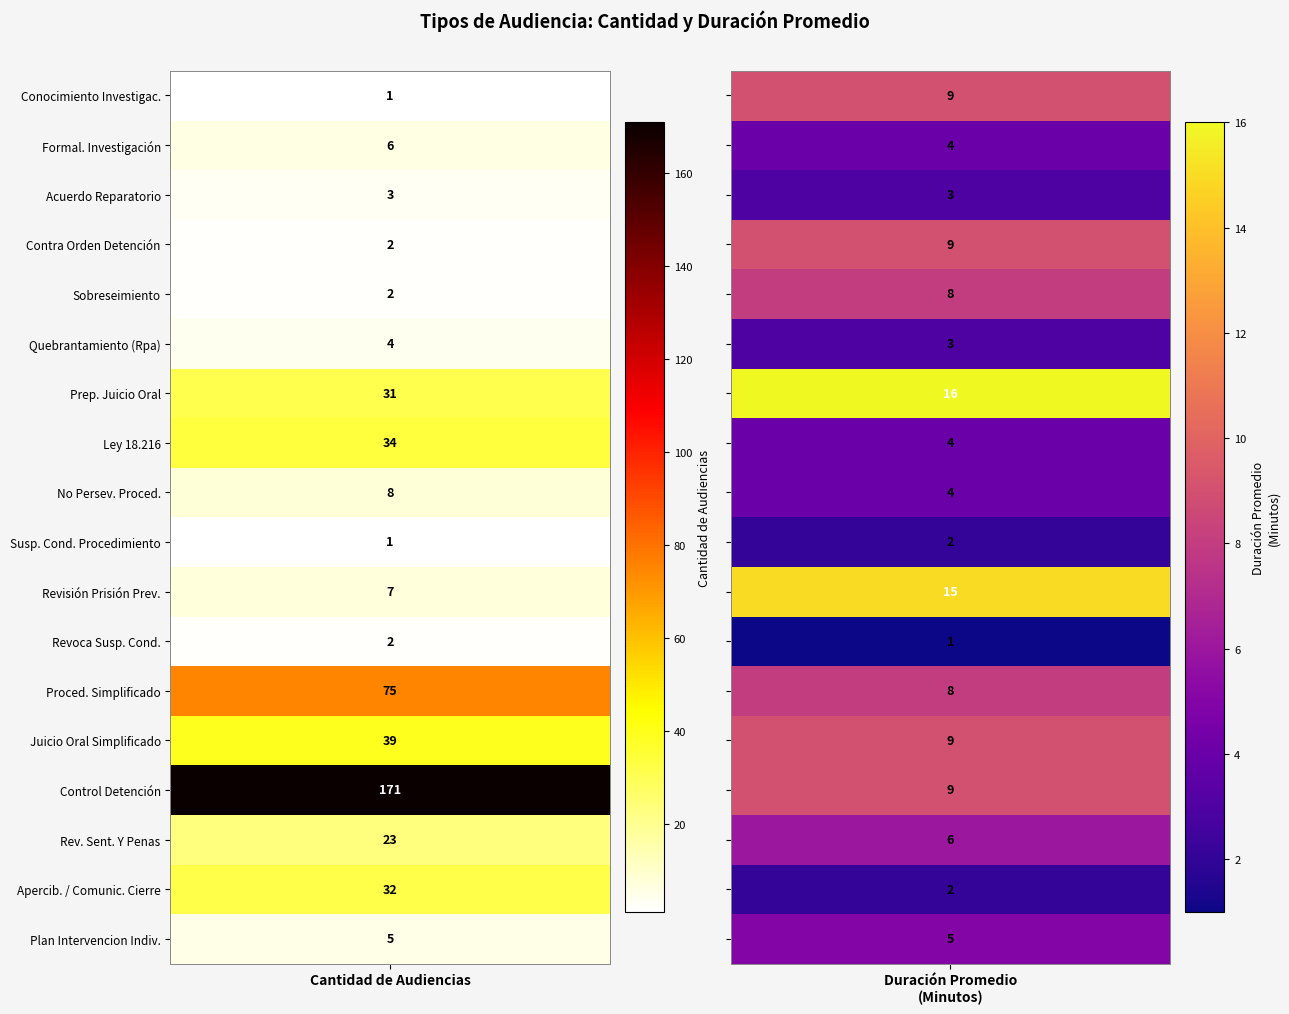

What is the average value of the Audiencia De Quebrantamiento (Rpa) series?

4